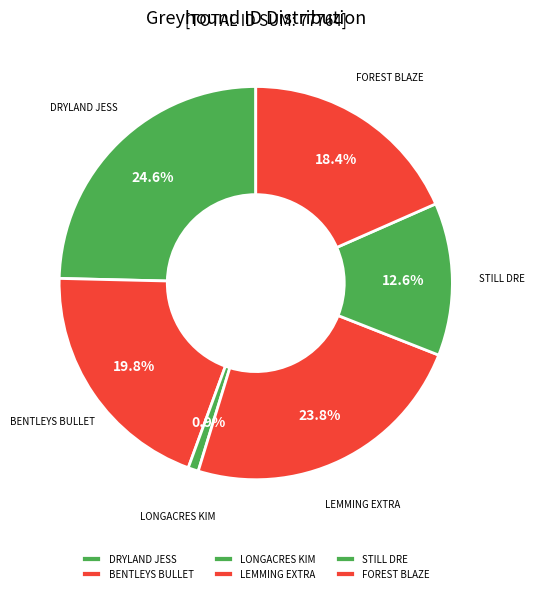

What percentage is the DRYLAND JESS slice, to the nearest percent?

25%